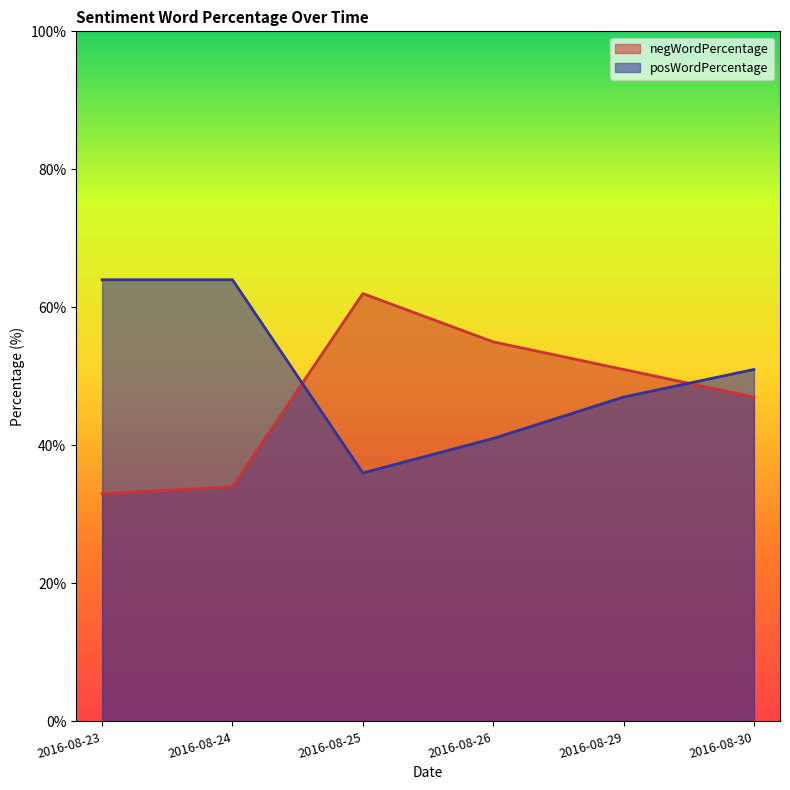

How many intersections are there between negWordPercentage and posWordPercentage?

2